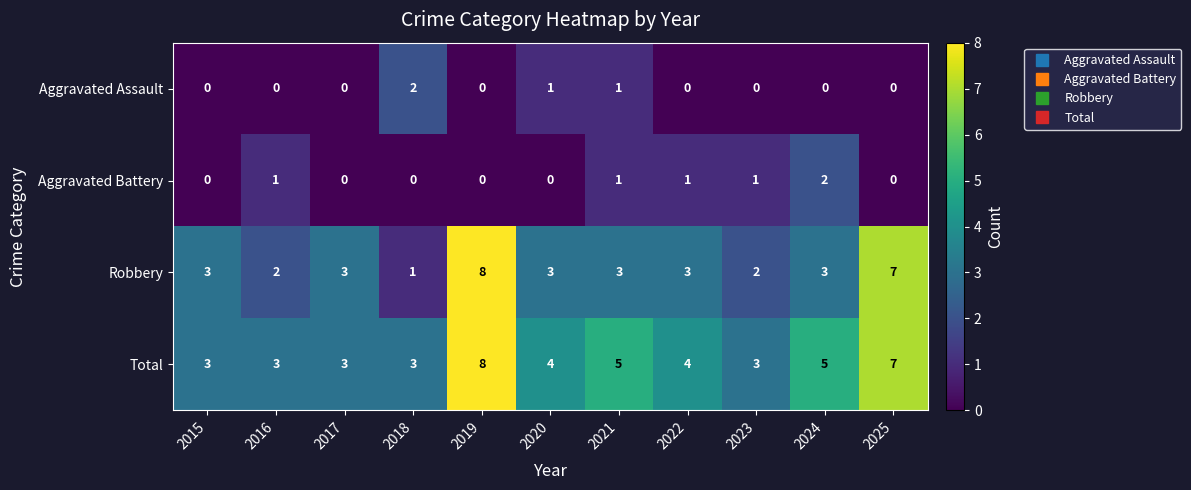

Where does the Total series first go above 4?

2019